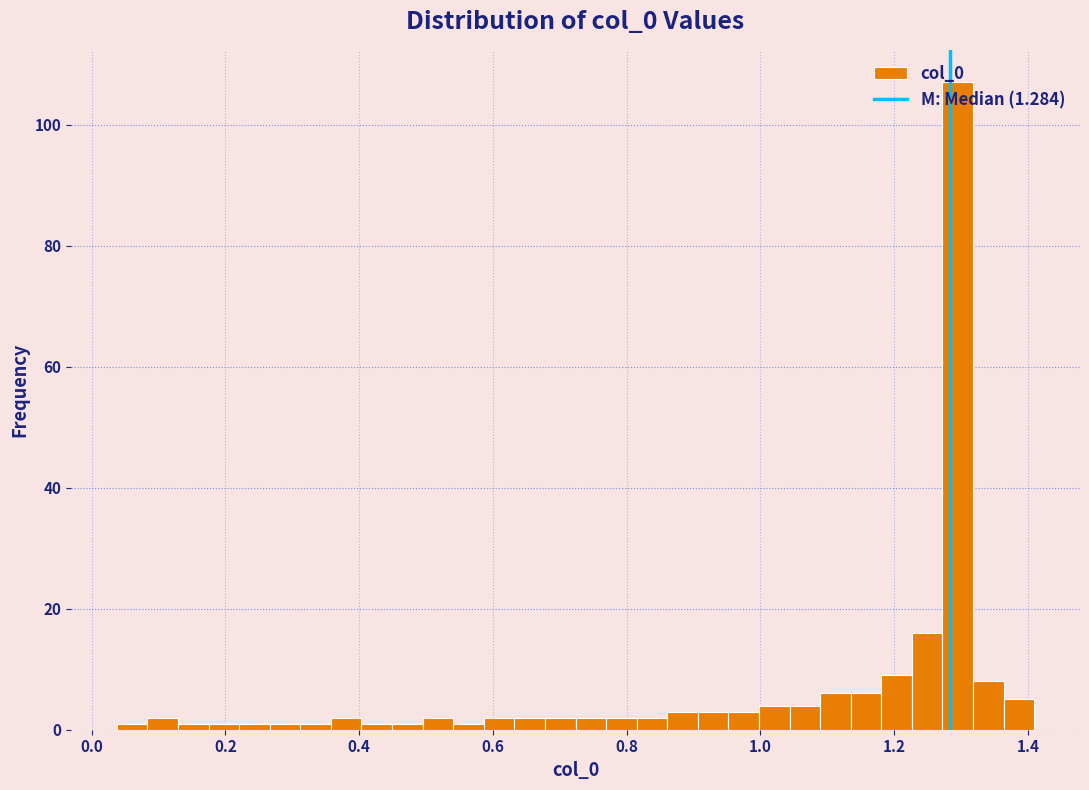

Read against the x-axis, roughly where is the centre of the tallest bar?

1.30